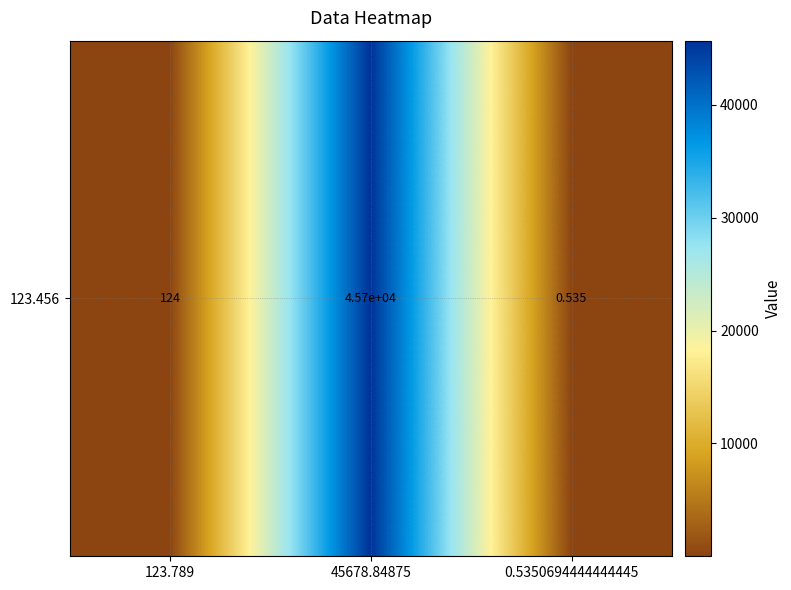

Reading left to right, extract all data points from this chart.

123.789=123.8	45678.84875=45678.8	0.5350694444444445=0.5